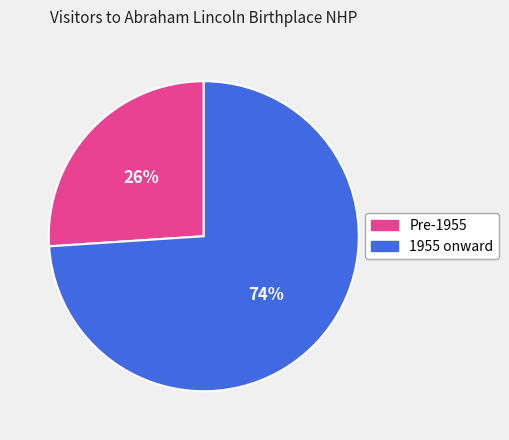

Approximately how many times larger is the value at 1955 onward compared to Pre-1955?

2.8